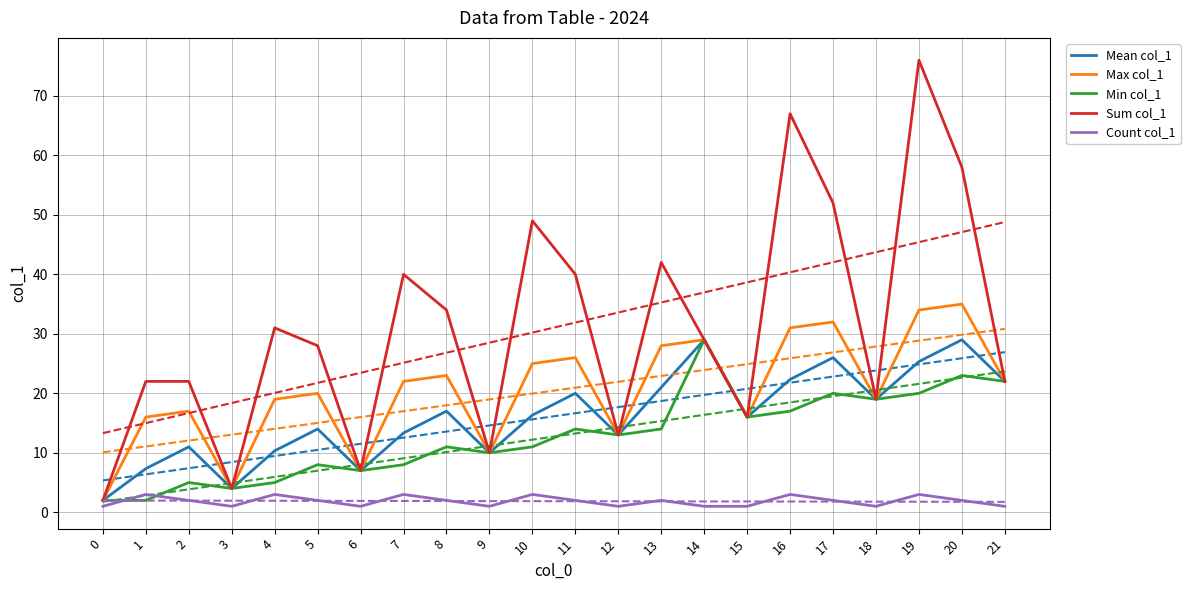

True or false: Max col_1 and Min col_1 cross at least once.

False